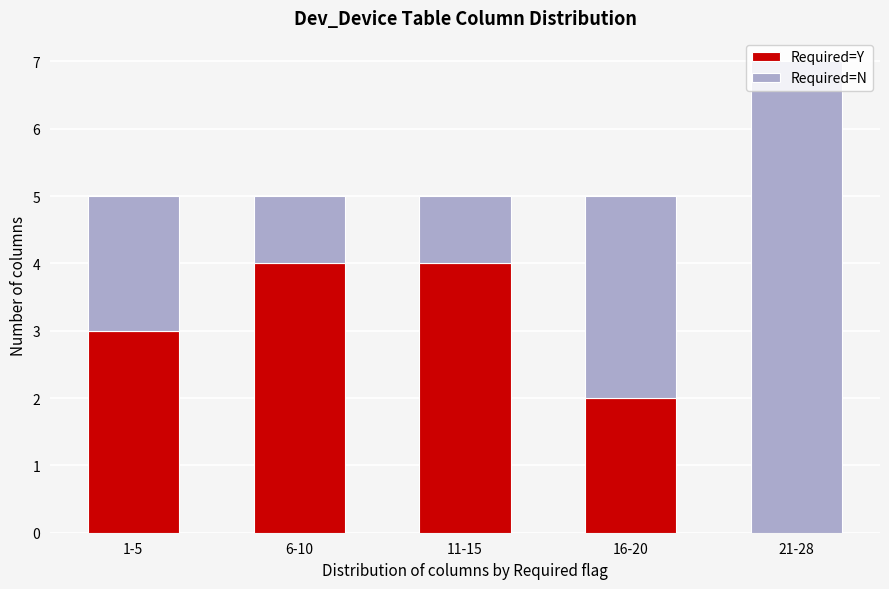

At which category is the sum across all series the highest?

21-28